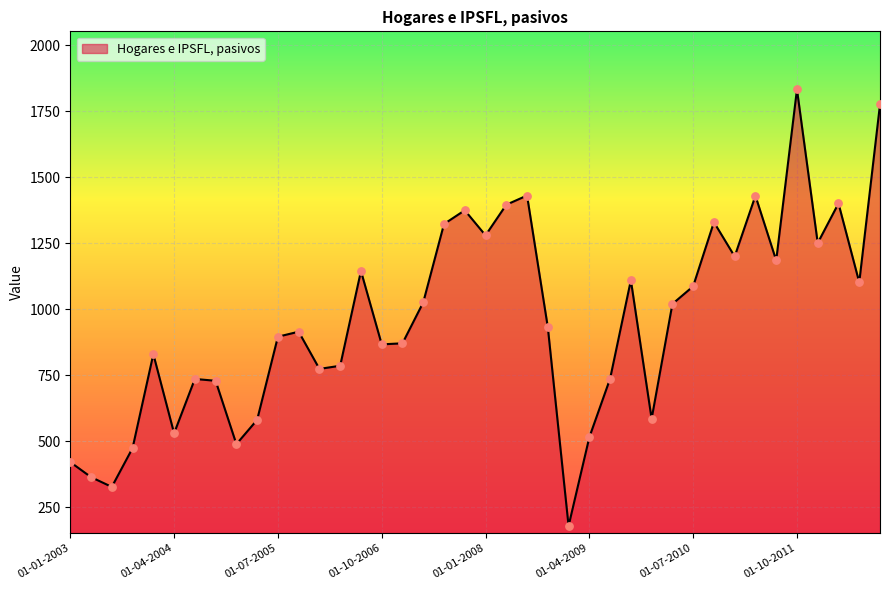

What is the smallest value displayed?

179